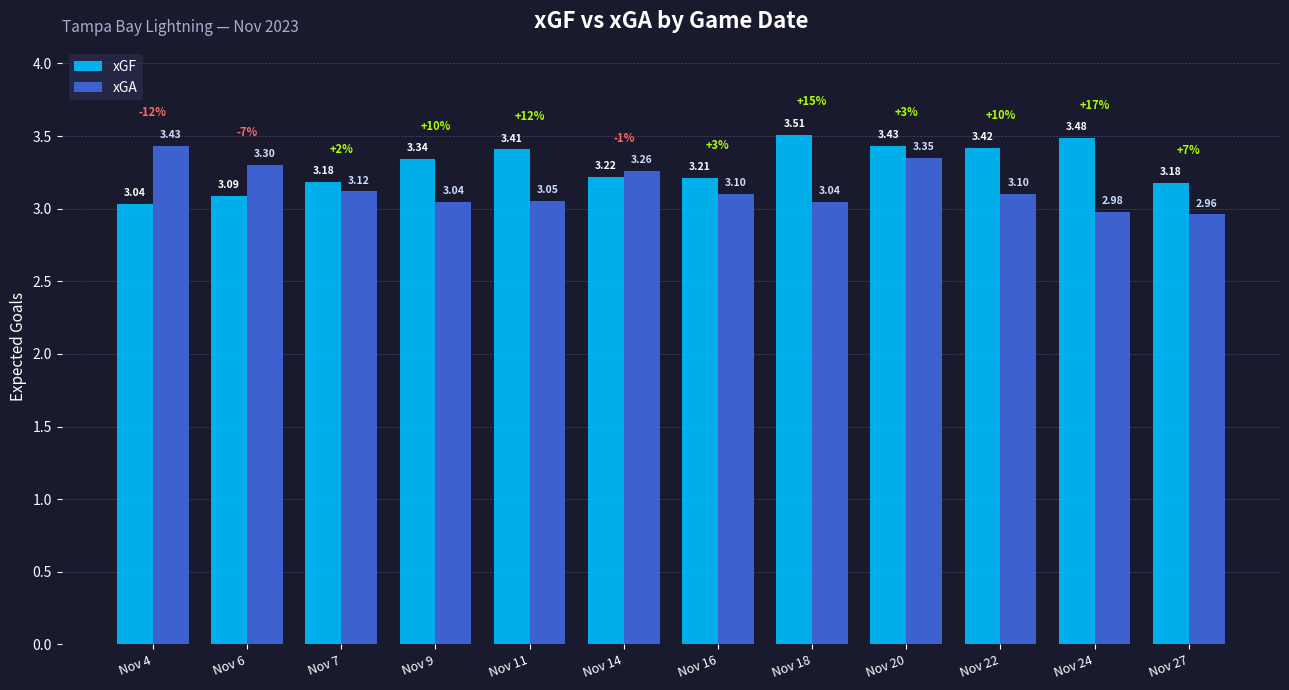

Rank the series at Nov 20 from lowest to highest value.

xGA, xGF